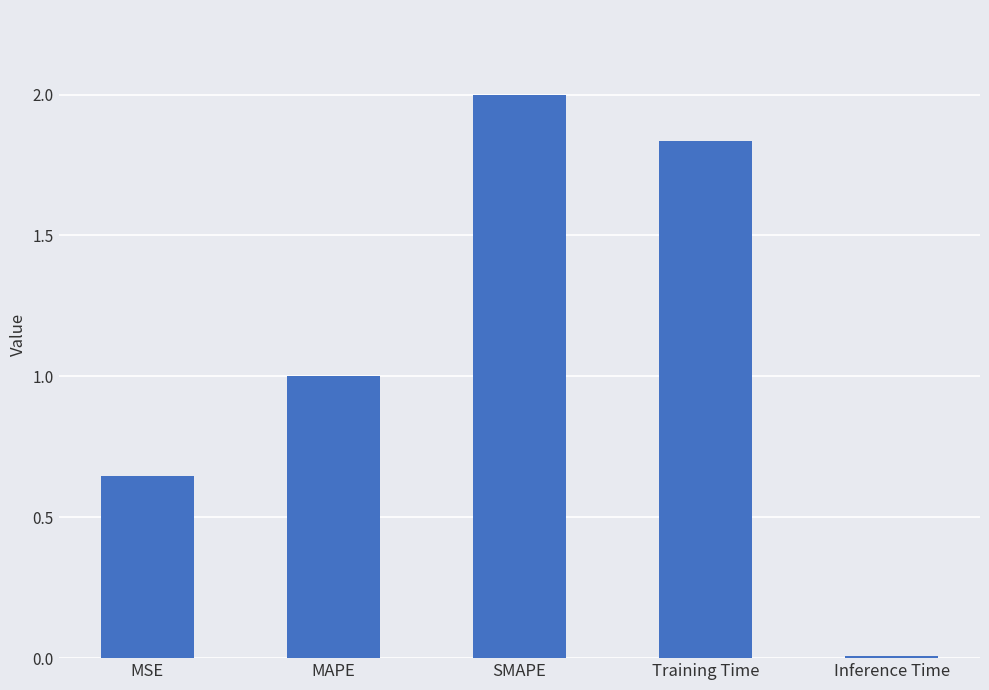

Rank the categories by value from lowest to highest.

Inference Time, MSE, MAPE, Training Time, SMAPE